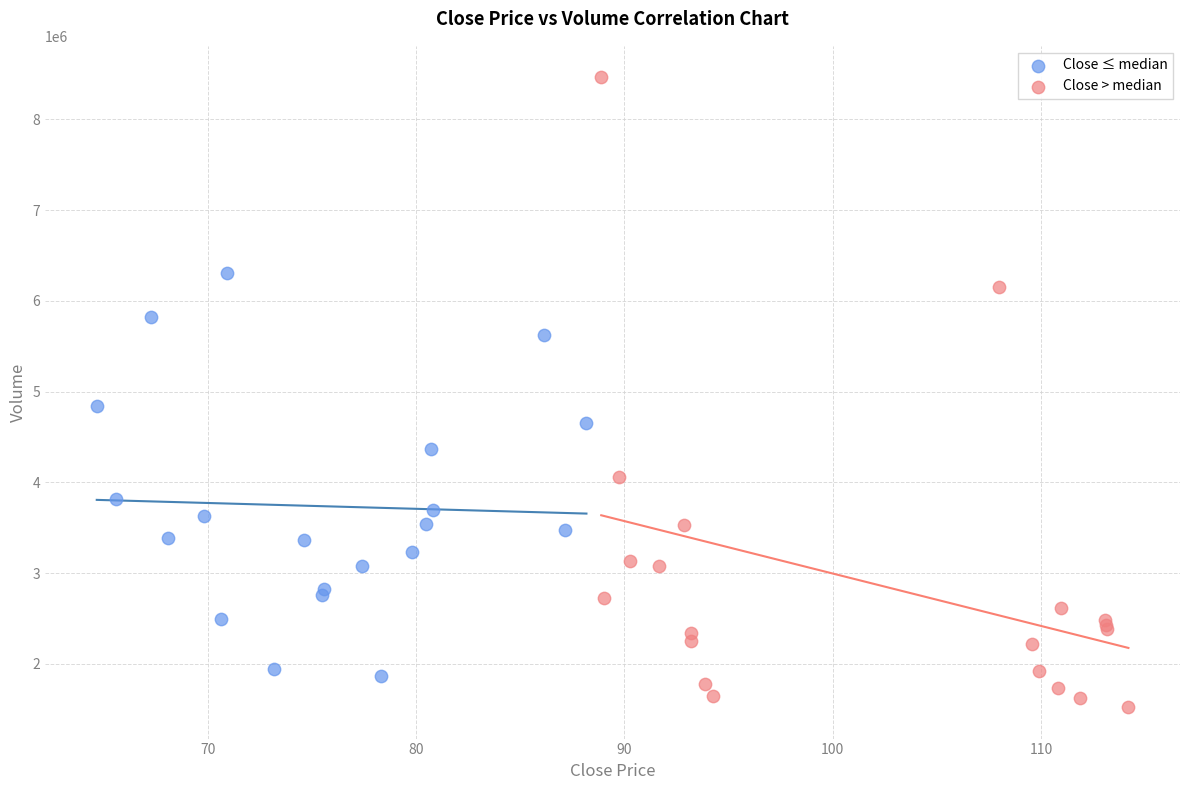

Which series contains the lowest Y value?

Close > median